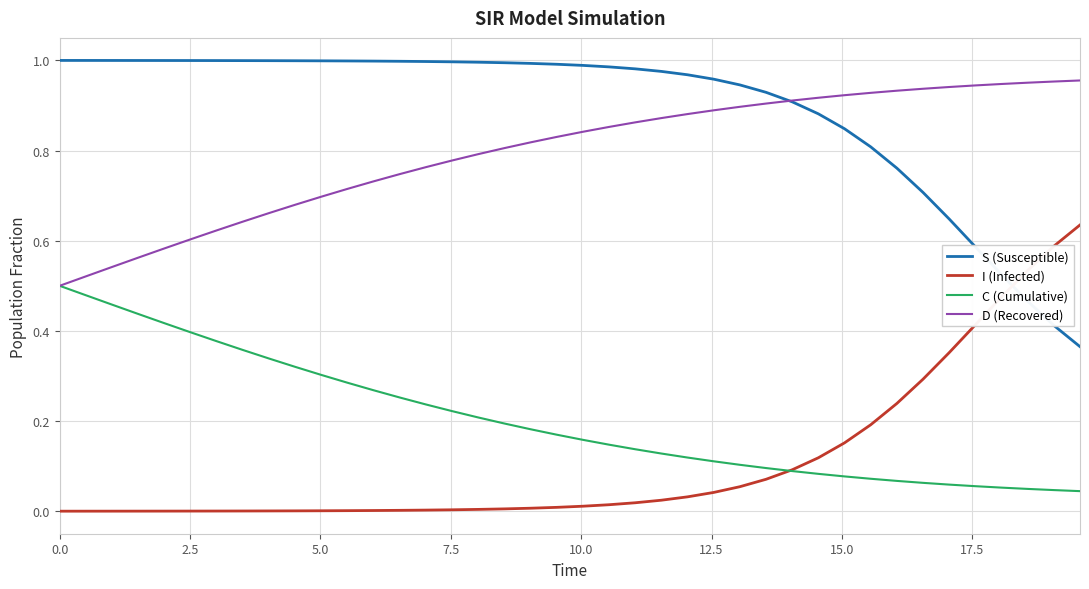

Which series ends up on top after the final intersection of I (Infected) and S (Susceptible)?

I (Infected)